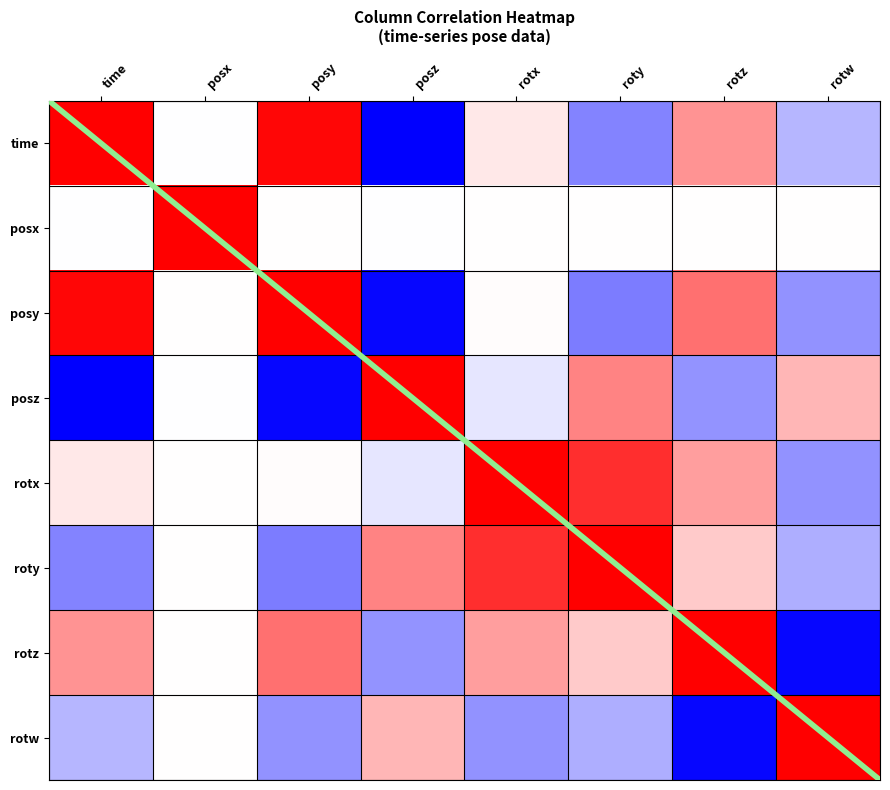

How many data points in posy are above 0?

5